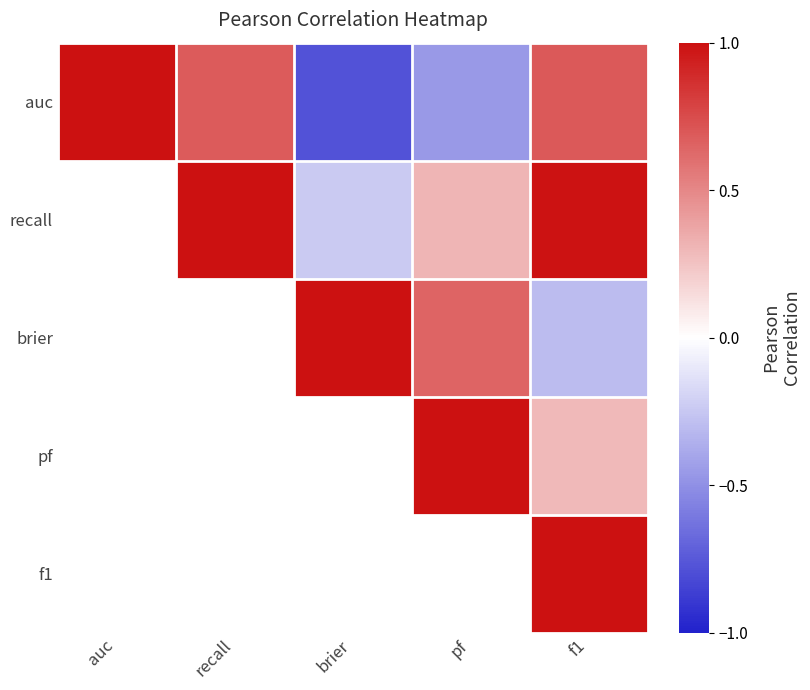

What is the smallest value displayed?

-0.8